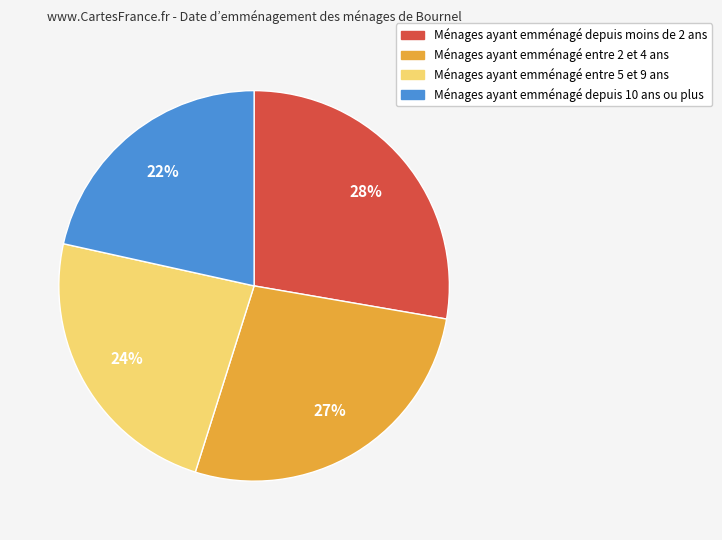

To the nearest percent, what is the difference between the largest and smallest slice percentages?

6%